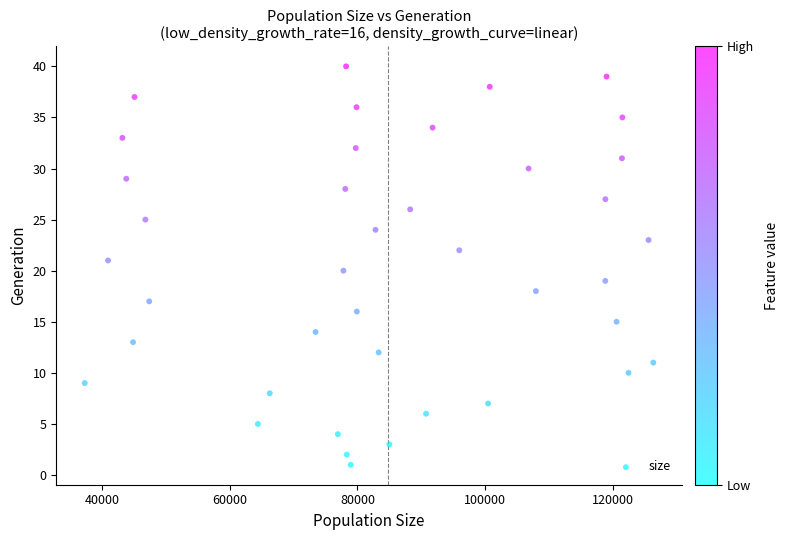

What is the range of X values (max minus min)?

89007